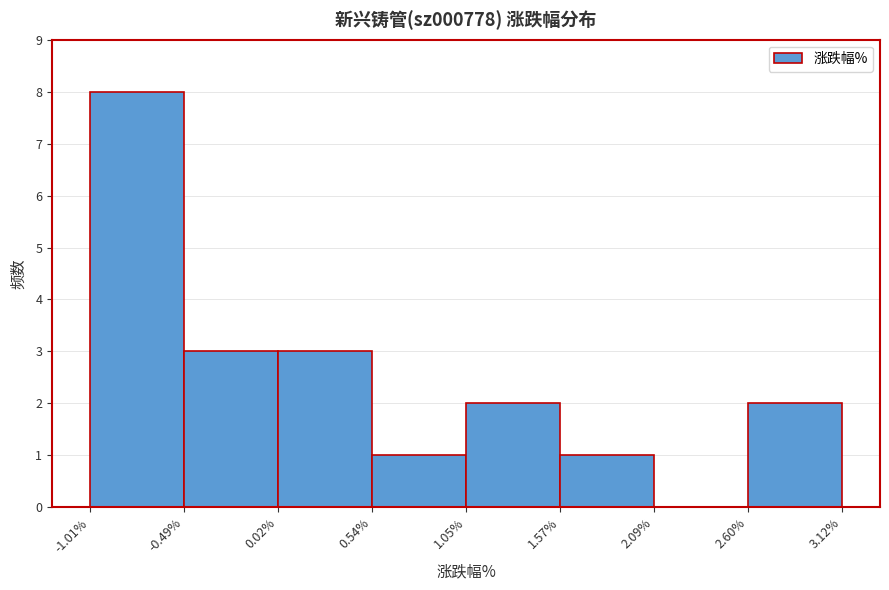

Which range on the x-axis has the tallest bar?

-1.01% to -0.49%